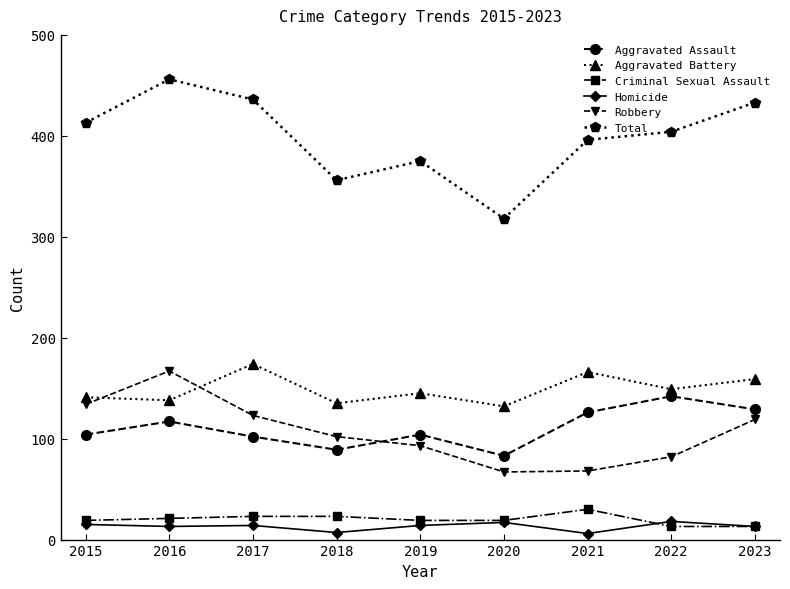

Which series has the largest range (max minus min)?

Total